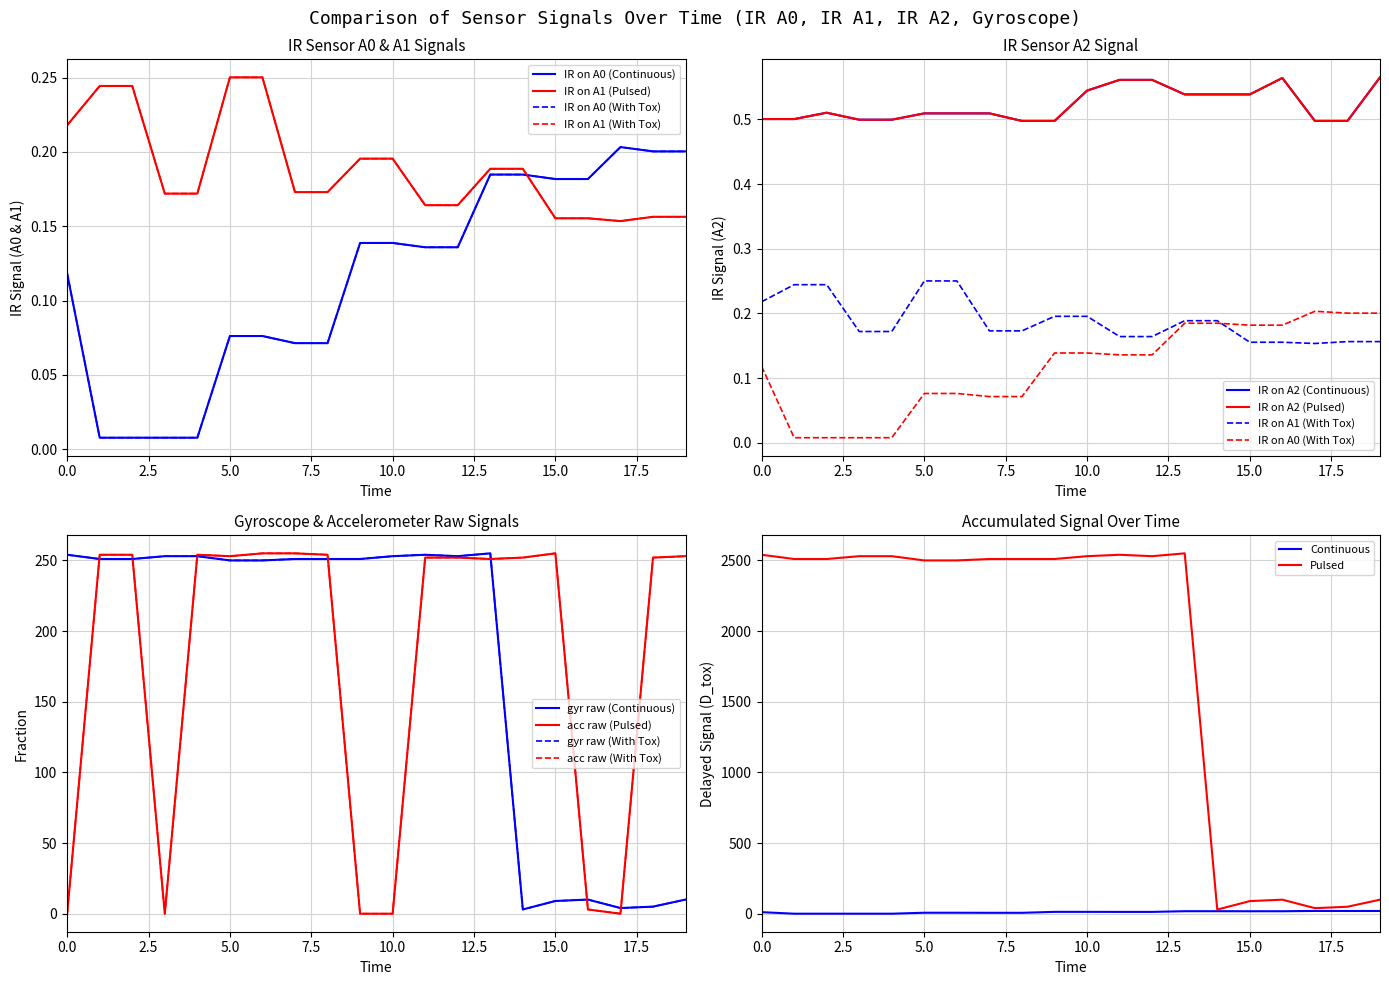

After their last crossing, which series has the higher values: acc_raw or IR_A1?

acc_raw